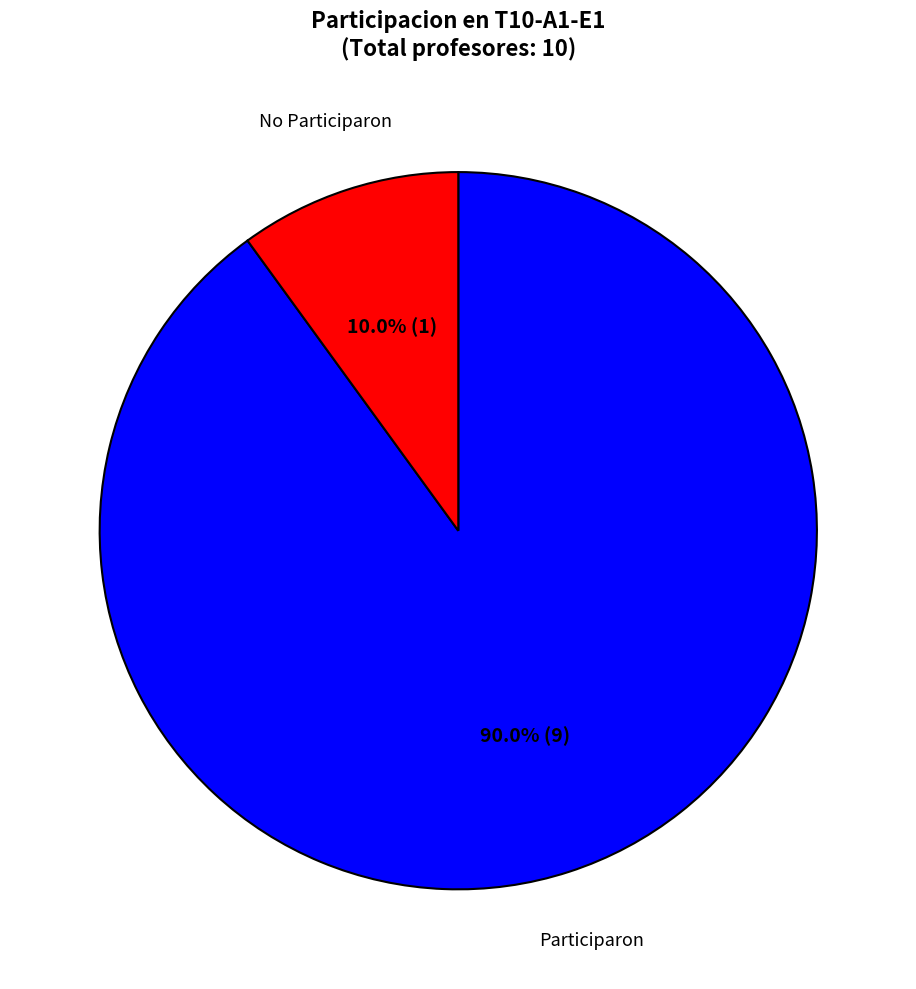

Is there a majority slice in this chart?

Yes